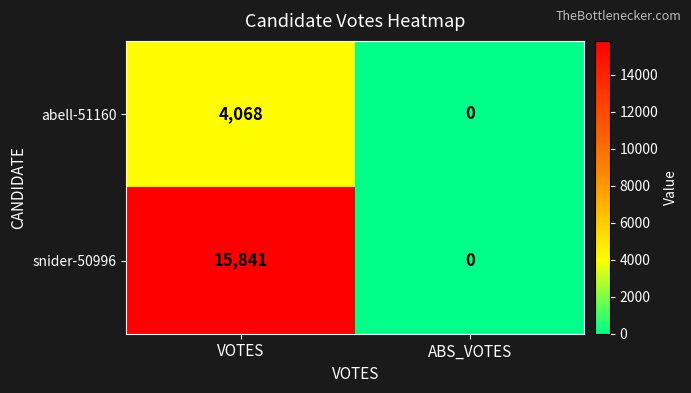

What is the maximum value shown in the chart?

15841